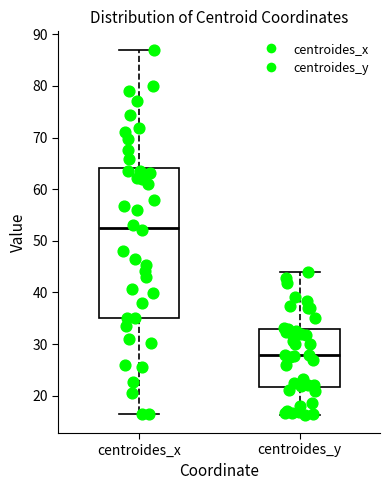

Reading left to right, read every box against the y-axis: the position of its median line, the range the box covers, and the ends of its whiskers. The values are not printed on the chart, so give them approximately, as read against the axis.

centroides_x: median 53, box 35 to 64, whiskers 16 to 87
centroides_y: median 28, box 22 to 33, whiskers 16 to 44